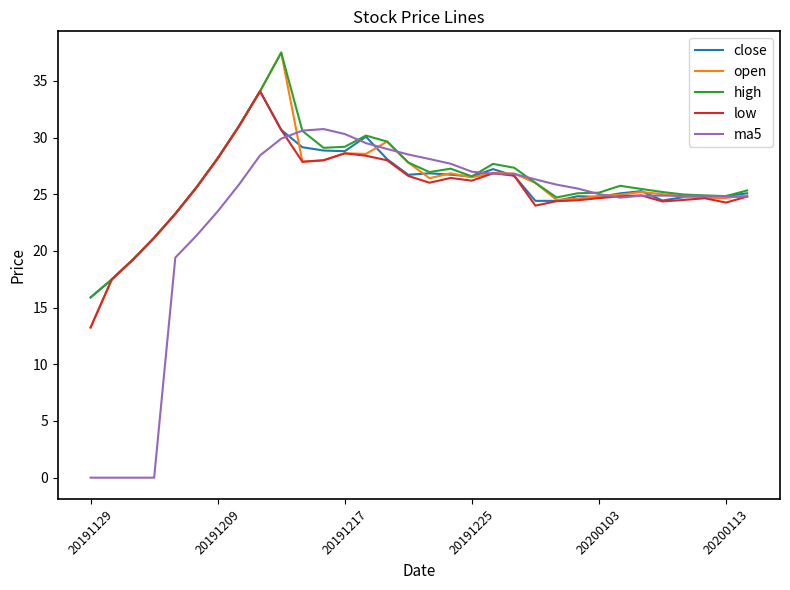

True or false: close has more than 1 points higher than both neighbors.

True